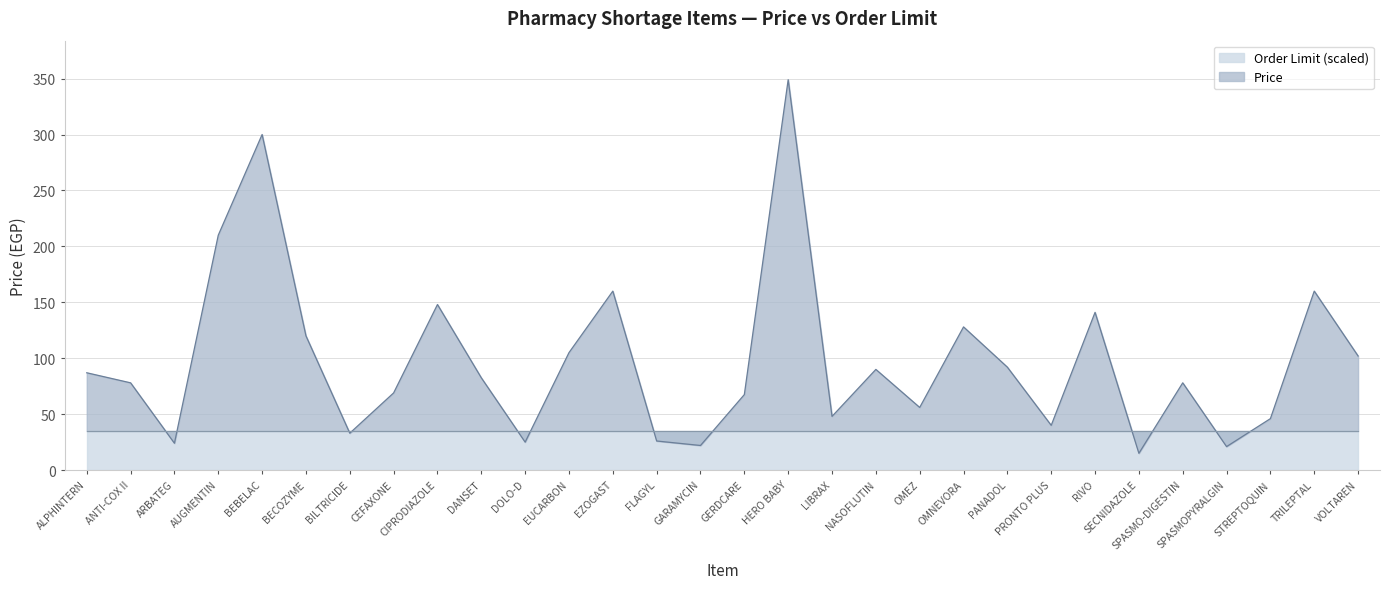

What is the maximum value for Price?

349.0